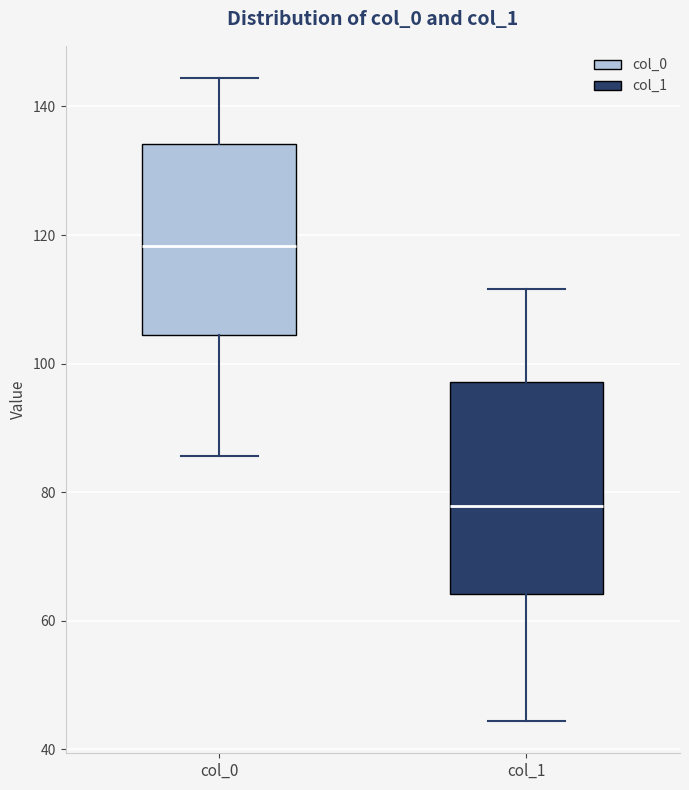

Reading left to right, transcribe this box plot: for each box, give where its median line is, the range the box spans, and where its two whiskers end, as read against the y-axis. The values are not printed on the chart, so give them approximately, as read against the axis.

col_0: median 118, box 104 to 134, whiskers 86 to 144
col_1: median 78, box 64 to 98, whiskers 44 to 112